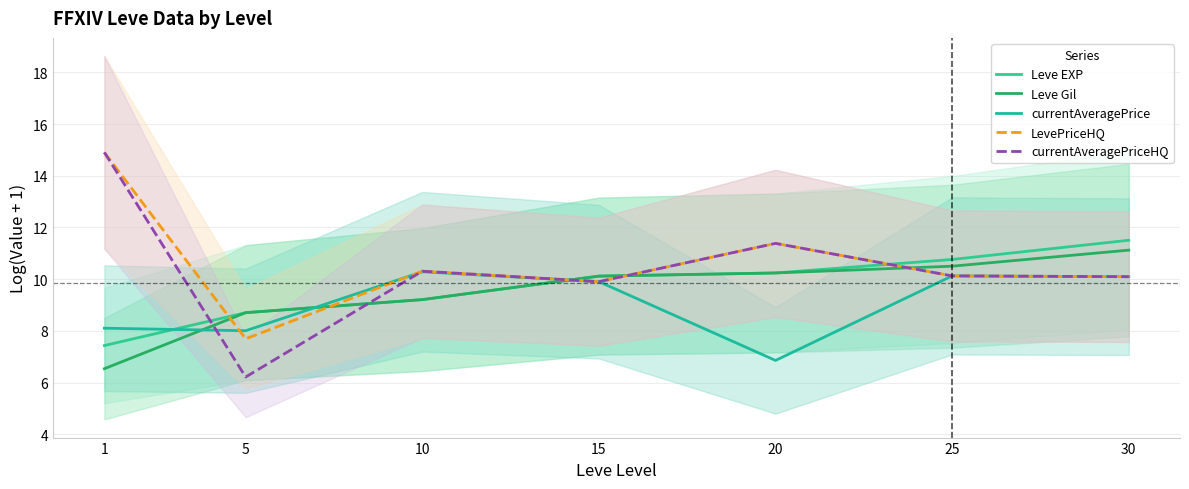

At which category is the sum across all series the highest?

30